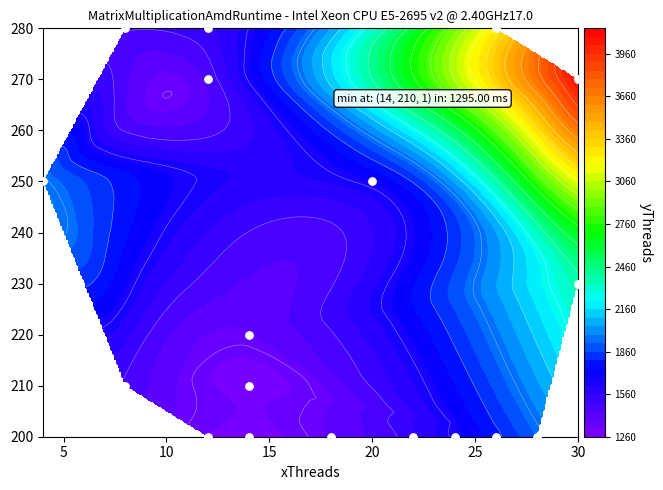

How many data points does each series have?

18